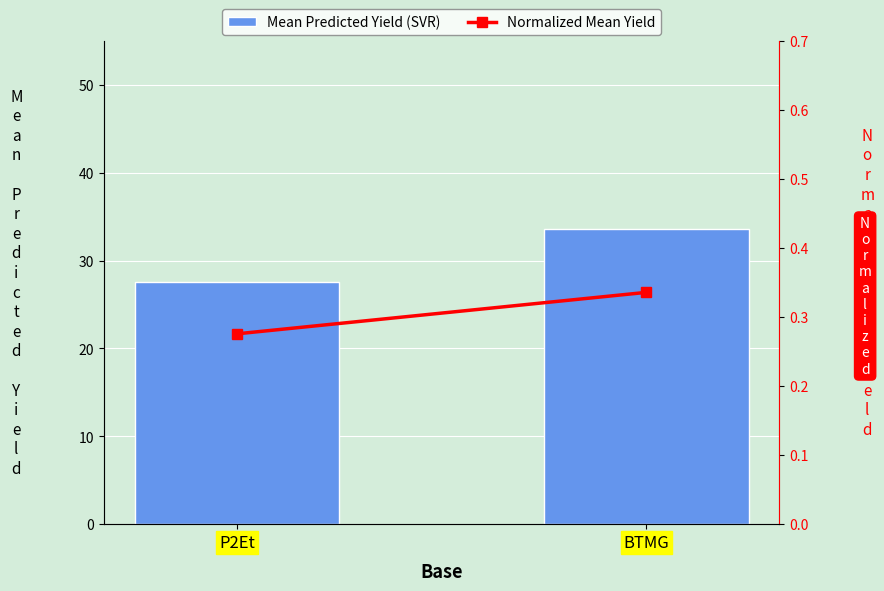

The Normalized Mean Yield series shows 0.5 at P2Et. True or false?

False